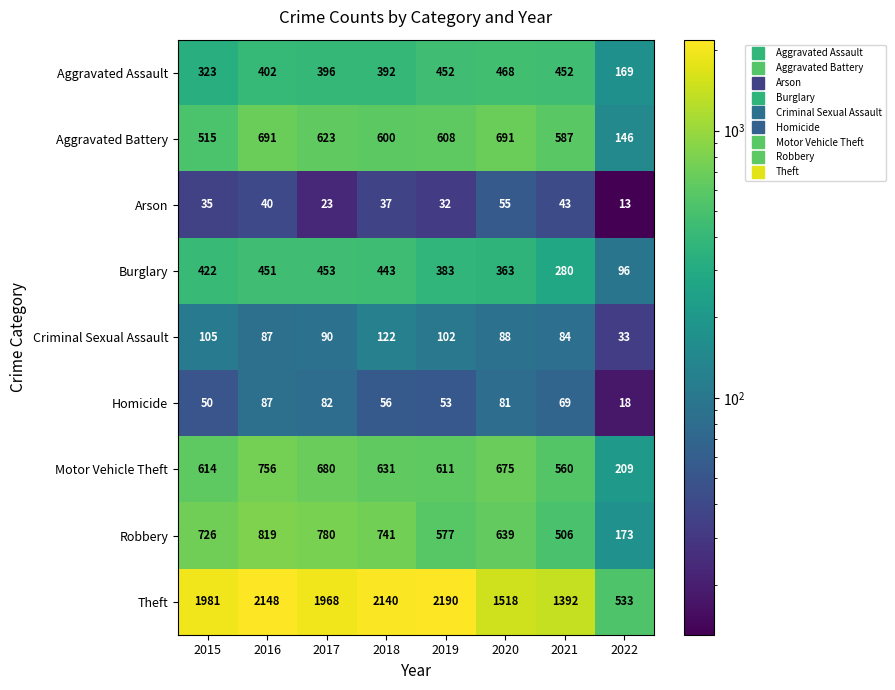

At which label does Theft reach its minimum?

2022